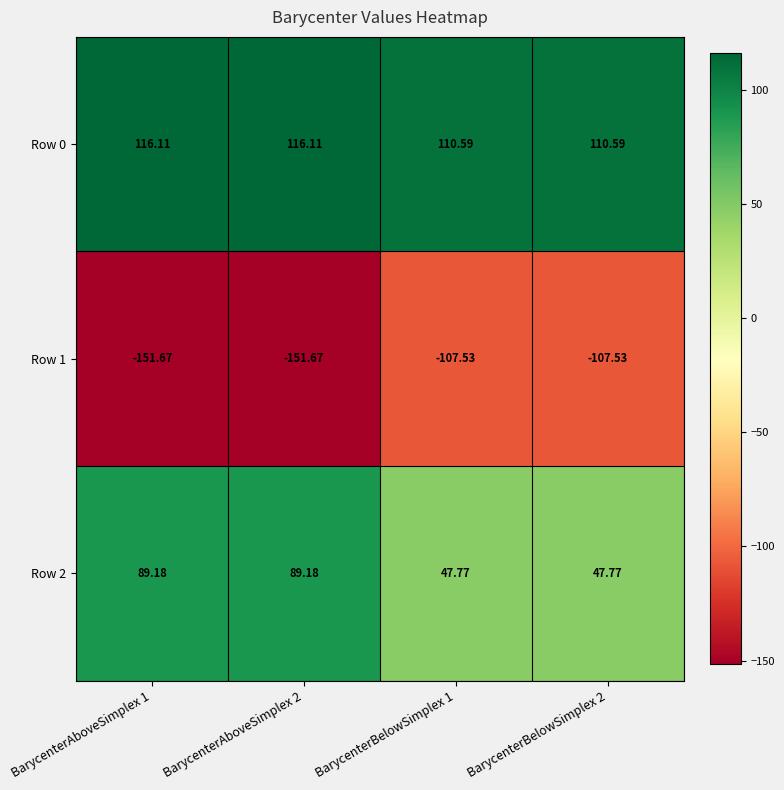

Is the value of Row 2 at BarycenterAboveSimplex 2 greater than the value of Row 1 at BarycenterBelowSimplex 1?

Yes